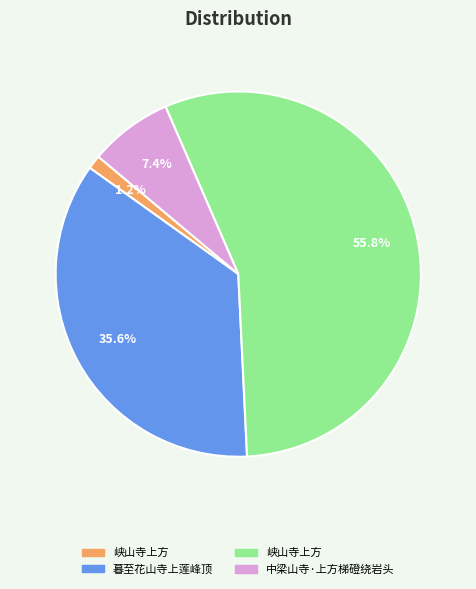

Is there any slice that represents more than half of the pie?

Yes